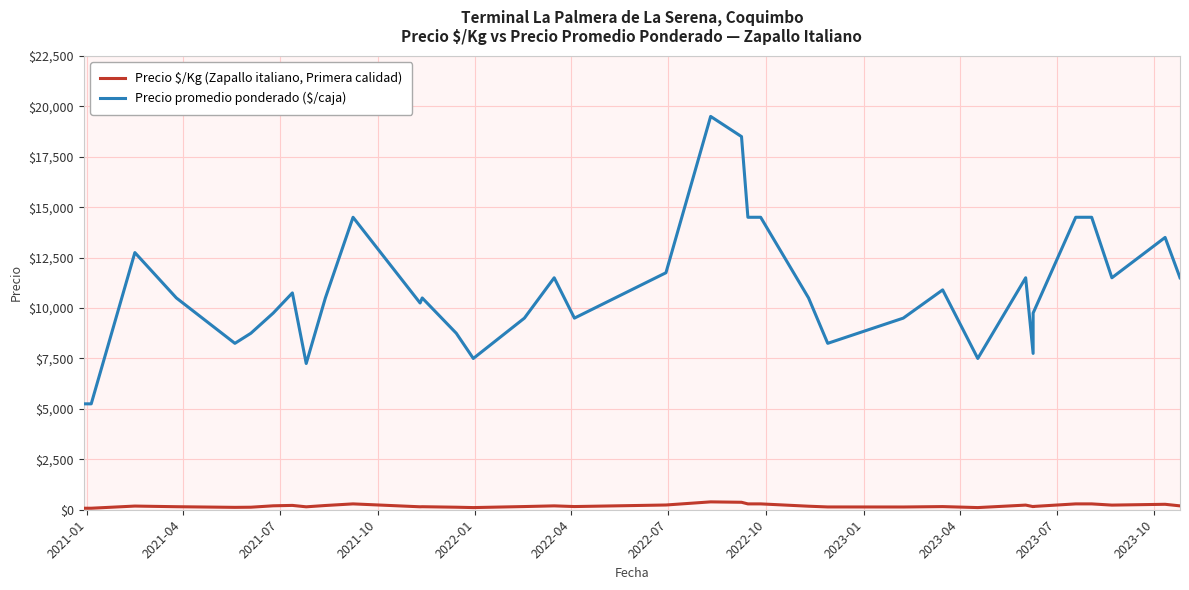

Reading right to left, list all the values displayed in this chart.

Precio $/Kg (Zapallo italiano, Primera calidad): 192	270	230	230	290	290	290	290	290	162	155	230	107	156	136	138	175	290	290	370	390	235	158	192	158	107	125	150	146	290	210	145	215	195	125	118	150	182	75	75
Precio promedio ponderado ($/caja): 11500	13500	11500	11500	14500	14500	14500	14500	14500	9750	7750	11500	7500	10900	9500	8250	10500	14500	14500	18500	19500	11750	9500	11500	9500	7500	8750	10500	10250	14500	10500	7250	10750	9750	8750	8250	10500	12750	5250	5250